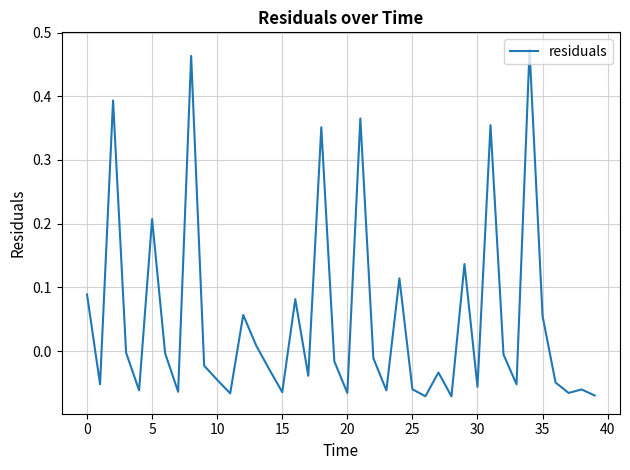

How many points are higher than both their immediate neighbors (excluding endpoints)?

13